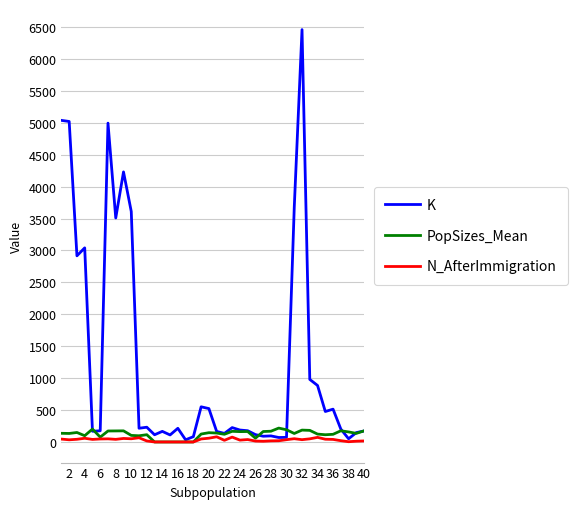

How many values in the N_AfterImmigration series are below 38?

20